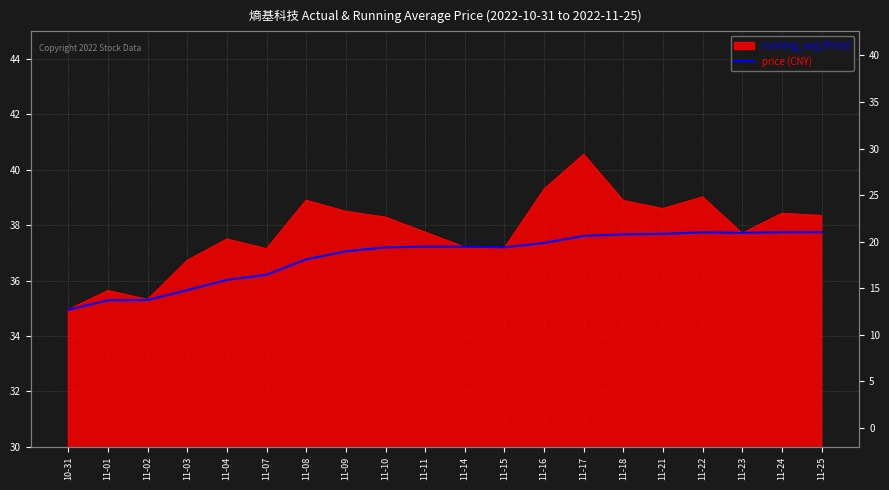

Which category has the lowest value across all series?

10-31